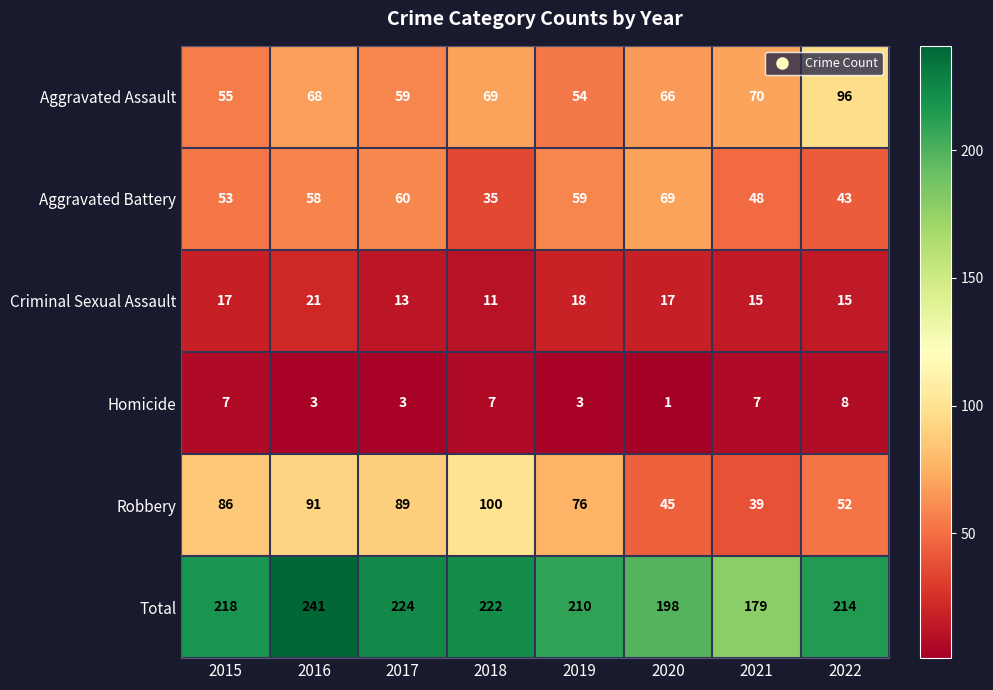

The value of Aggravated Battery at 2018 is 35. True or false?

True